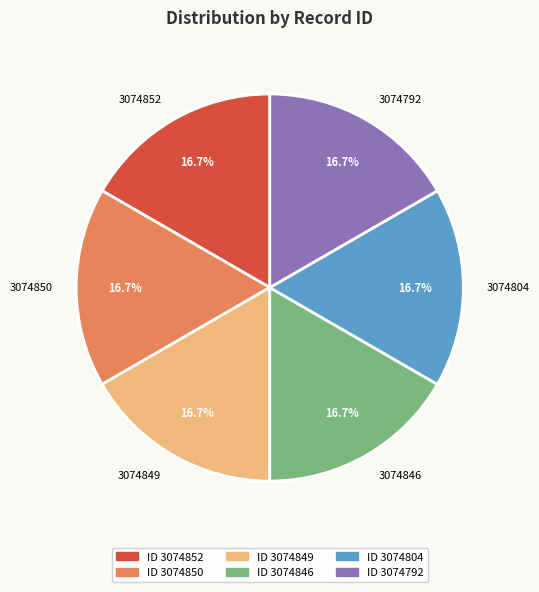

The 3074849 slice represents 17% of the pie. True or false?

True